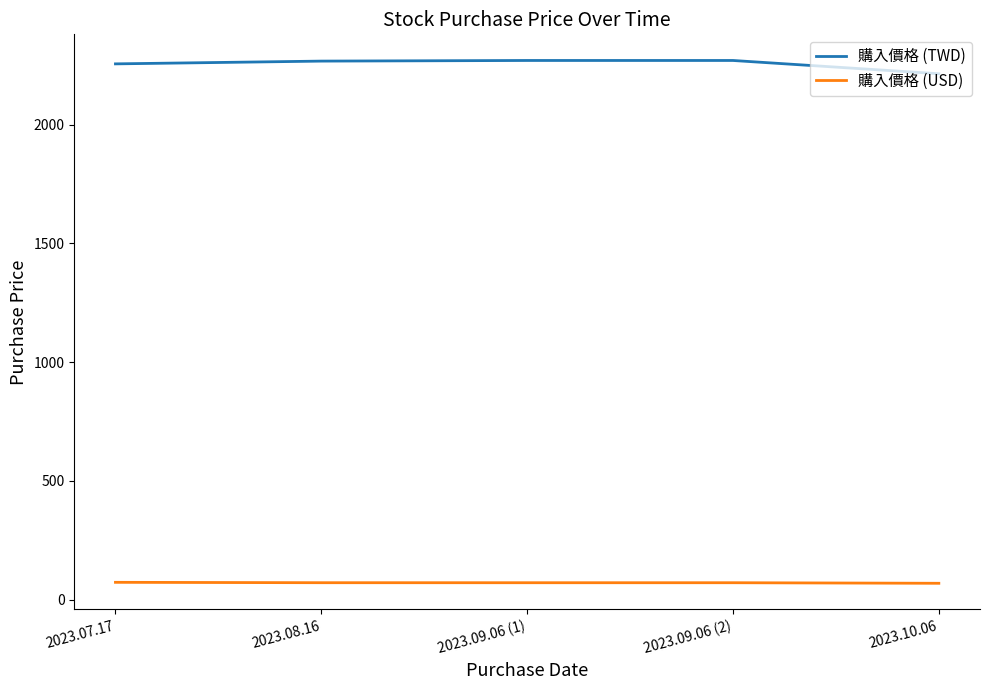

What is the difference between the maximum and minimum values in the 購入價格 (TWD) series?

55.9